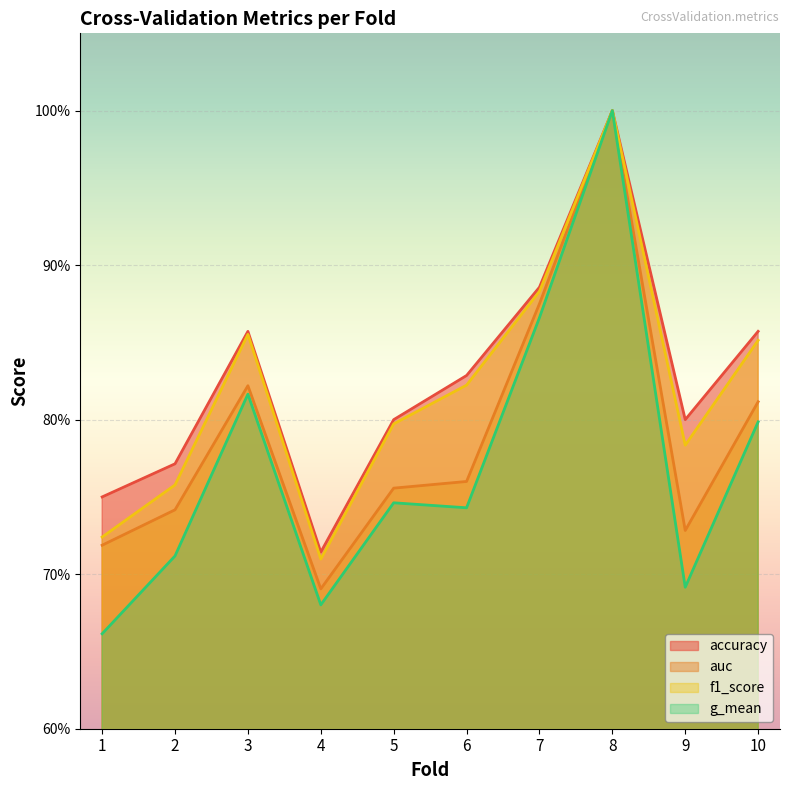

At how many categories does at least one series exceed 0?

10